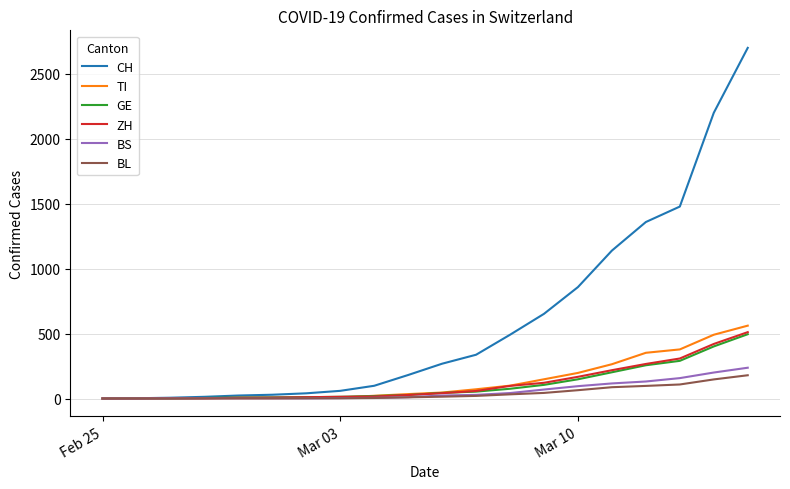

What is the maximum value for BL?

179